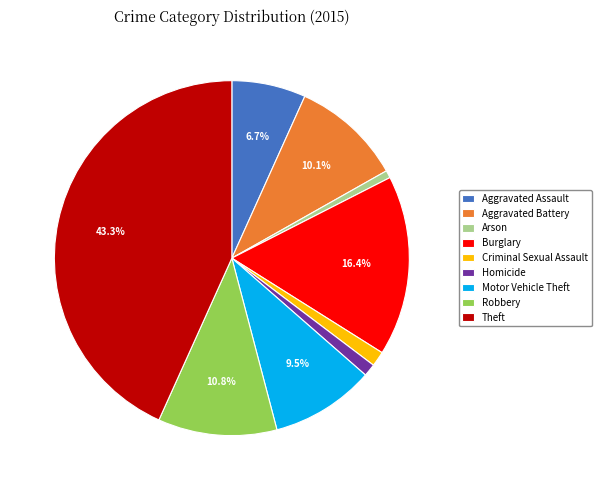

The Aggravated Battery slice represents 10% of the pie. True or false?

True